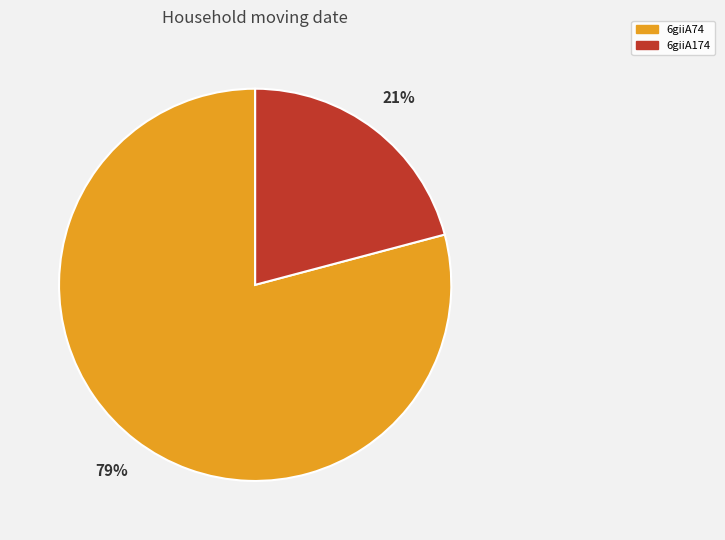

To the nearest percent, what is the difference between the 6giiA74 and 6giiA174 slice percentages?

58%